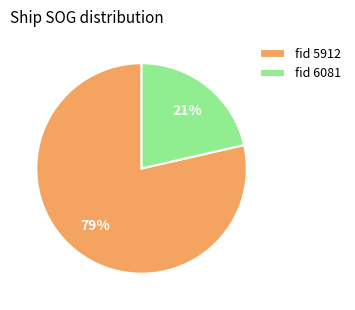

Rank the categories by value from highest to lowest.

fid 5912, fid 6081